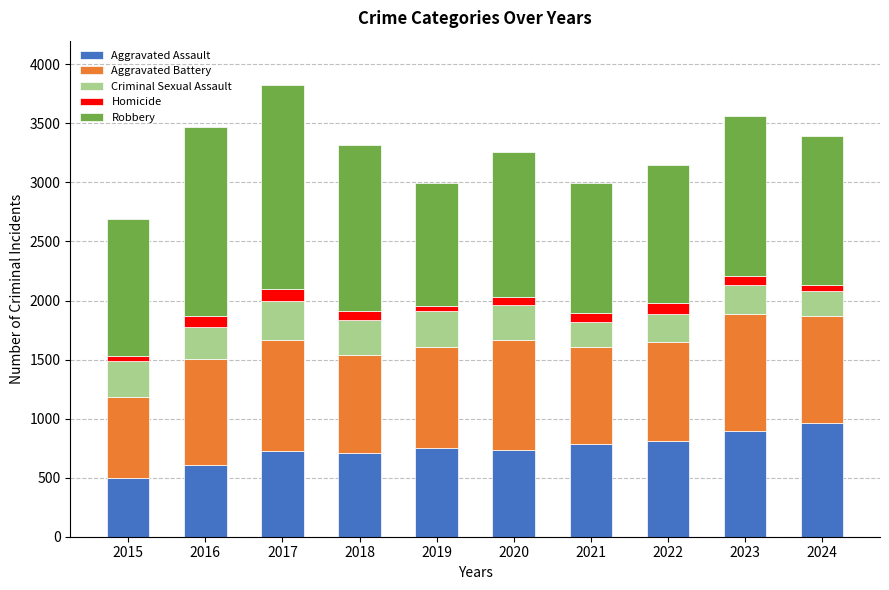

What is the difference between the maximum and minimum values in the Aggravated Assault series?

463